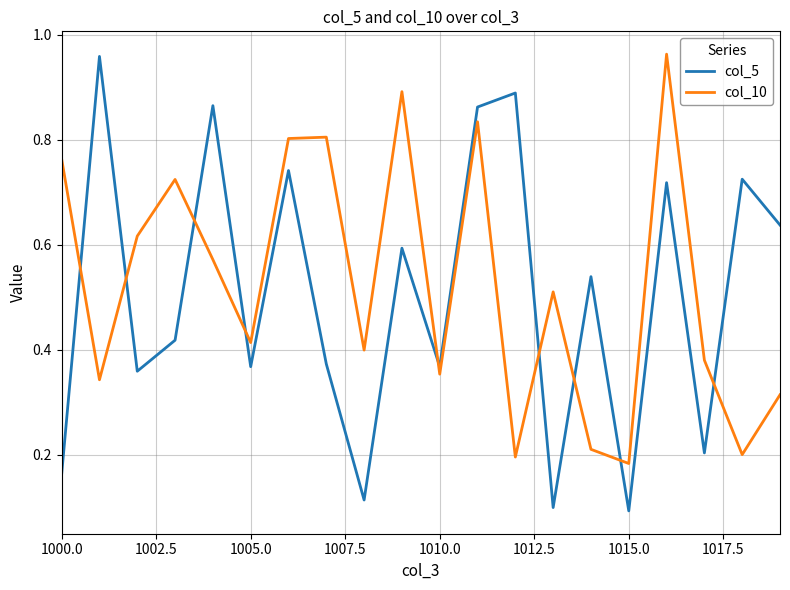

Which series has the largest range (max minus min)?

col_5